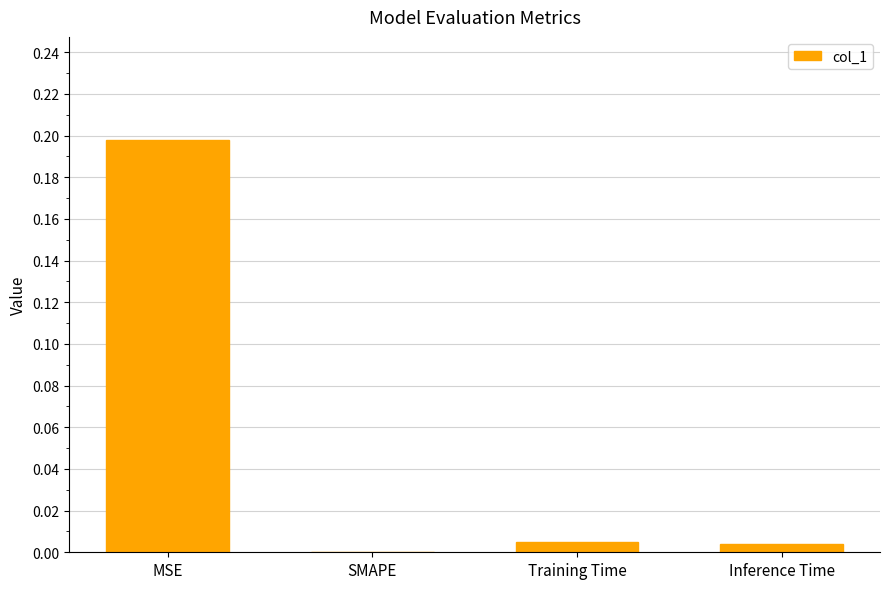

Between Training Time and SMAPE, which is larger?

Training Time